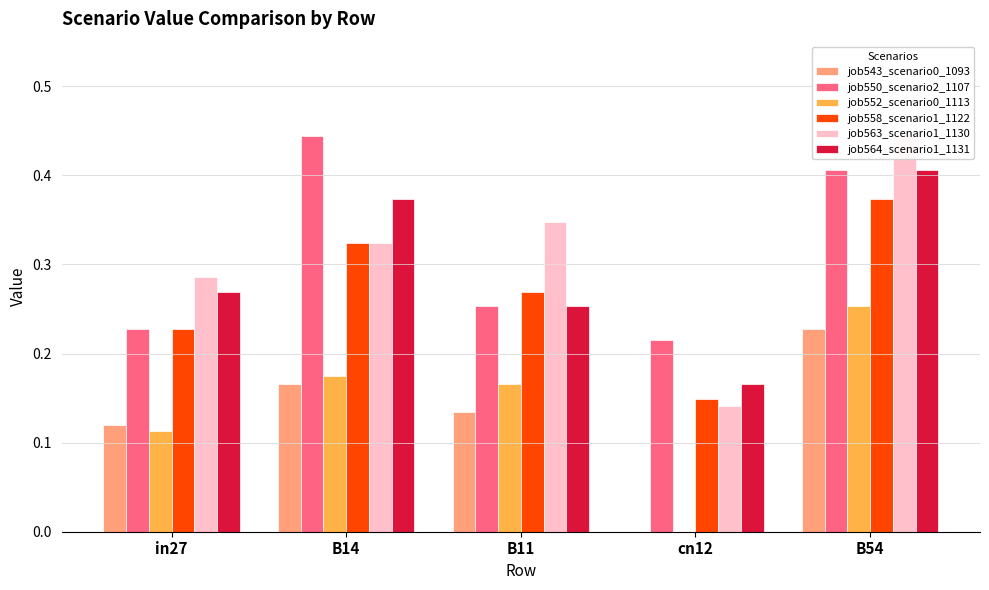

Is it true that job564_scenario1_1131 equals 0.3 at B11?

True